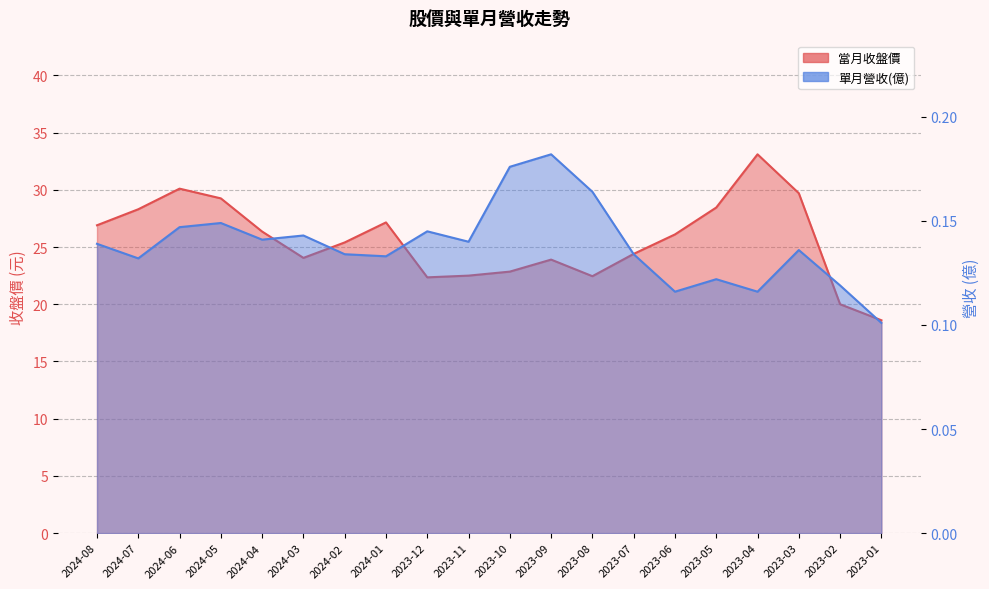

What is the sum of the 單月營收(億) values at 2023-07 and 2023-11?

0.3